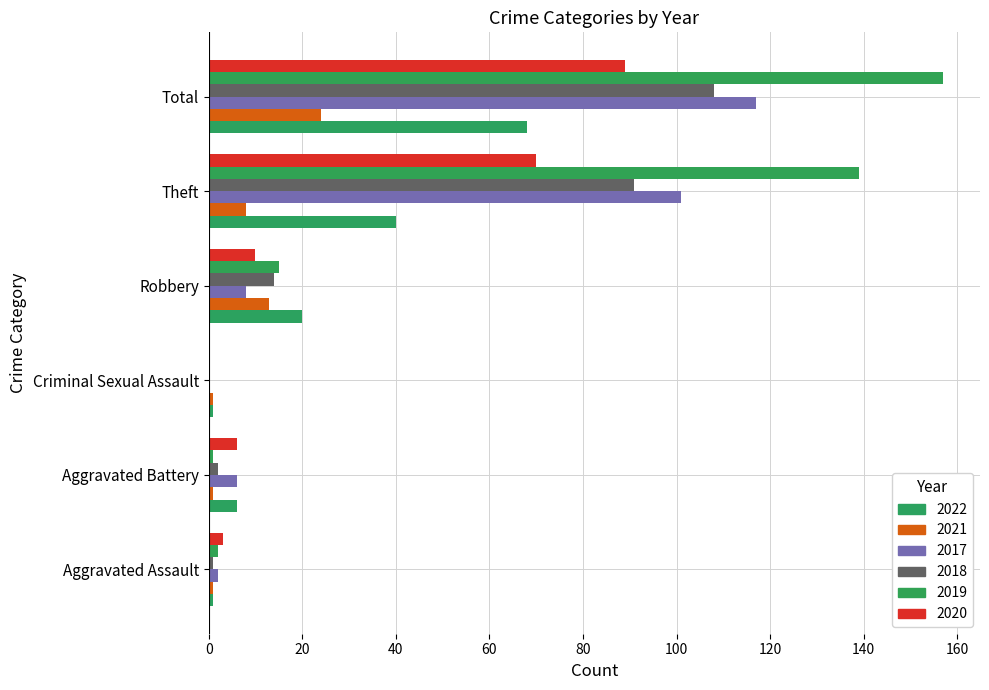

How many positive values does the 2017 series have?

5